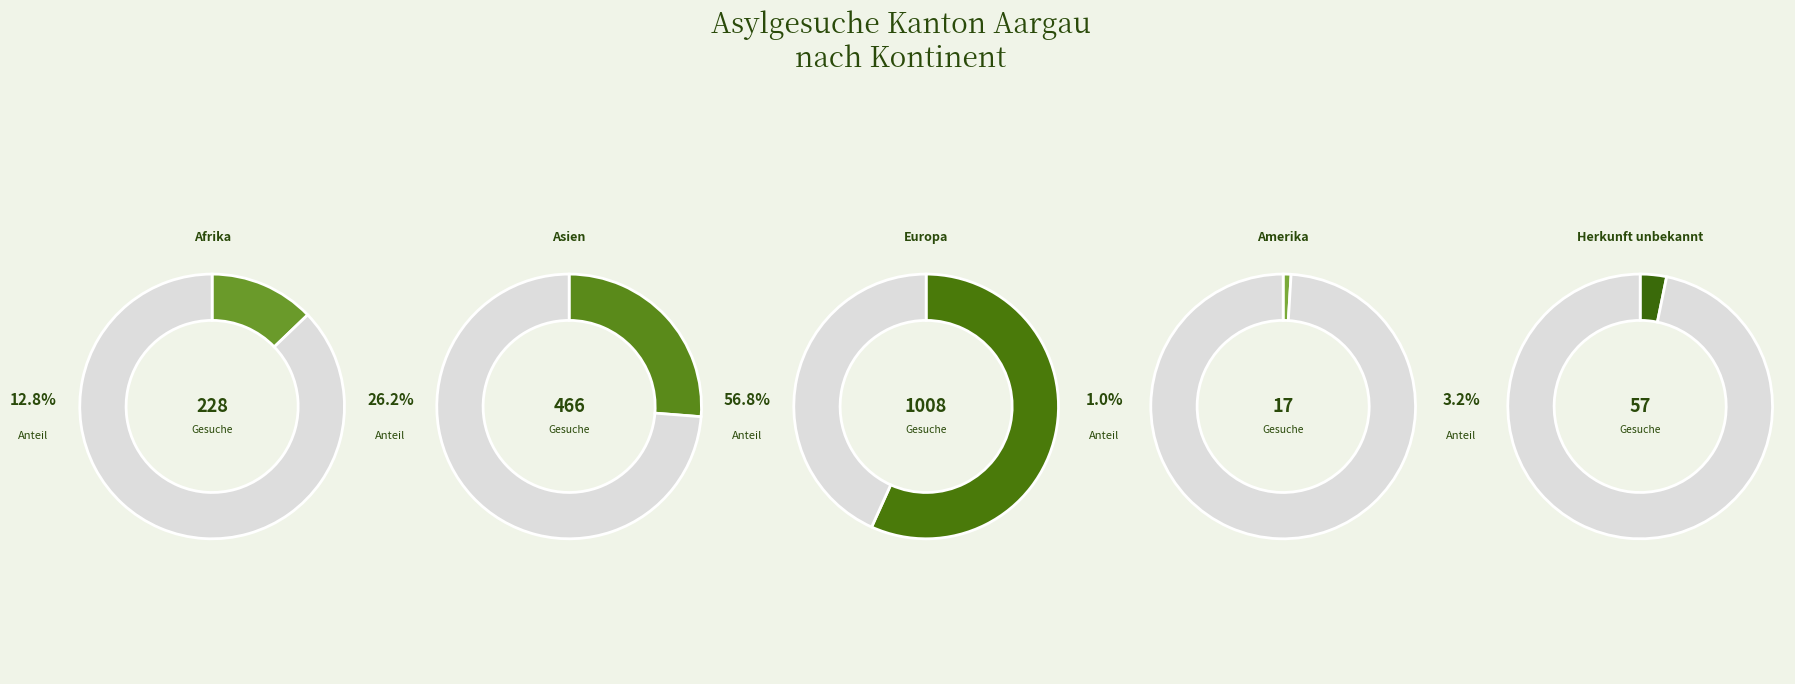

Rank the categories by value from highest to lowest.

Europa, Asien, Afrika, Herkunft unbekannt, Amerika